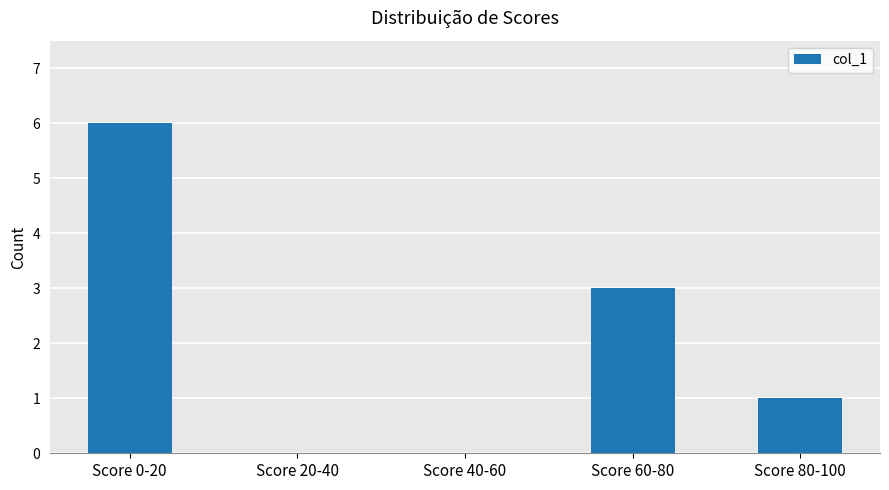

Reading left to right, list all the values displayed in this chart.

Score 0-20=6	Score 20-40=0	Score 40-60=0	Score 60-80=3	Score 80-100=1